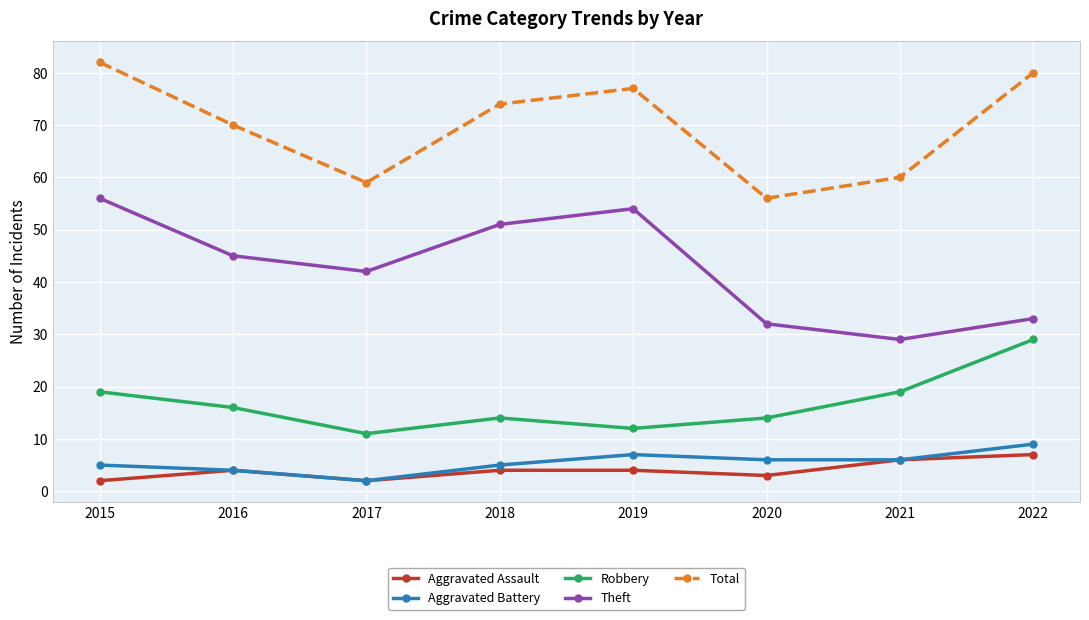

What is the value of the Robbery point at the 4th from the left?

14